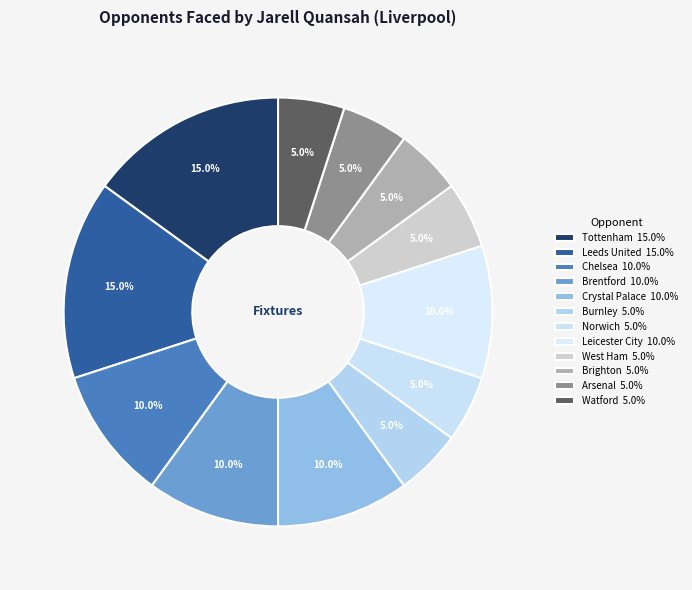

Count the number of slices in the pie.

12